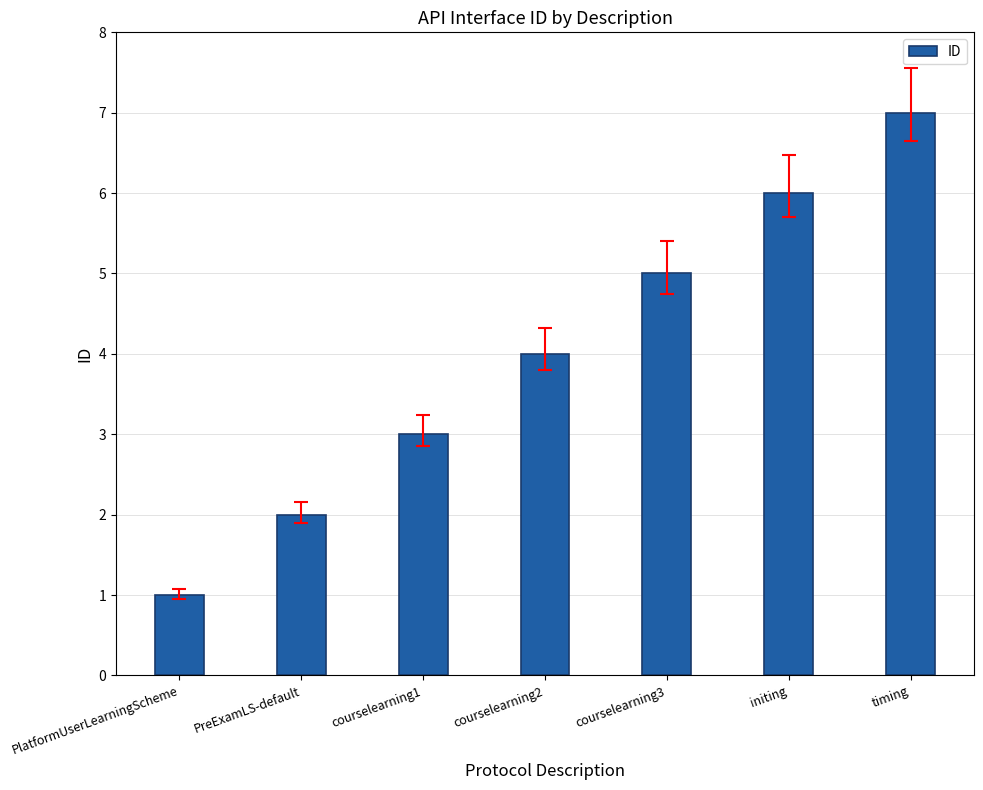

Count the values in the range 2 to 6.

5